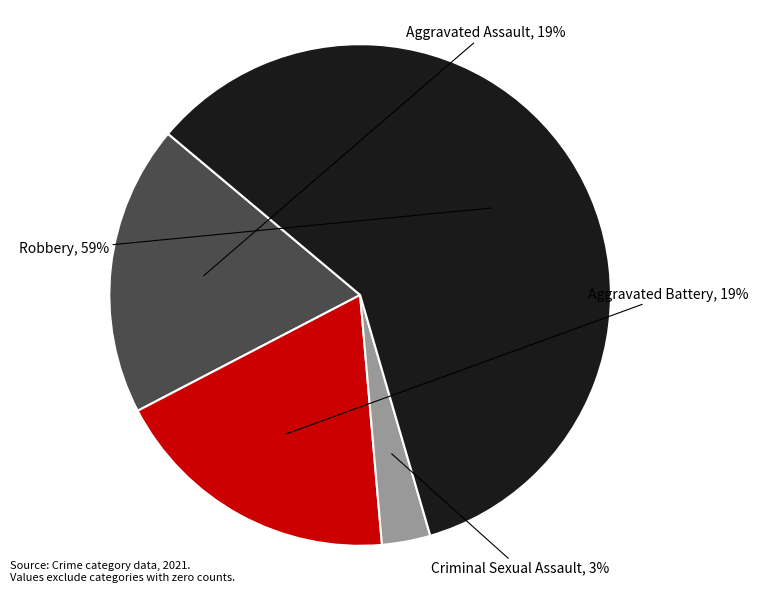

To the nearest percent, what percentage of the pie is Criminal Sexual Assault?

3%